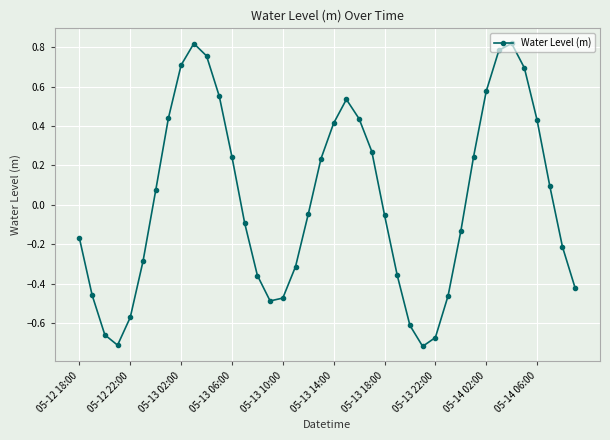

True or false: the data has more than 1 interior local peaks.

True